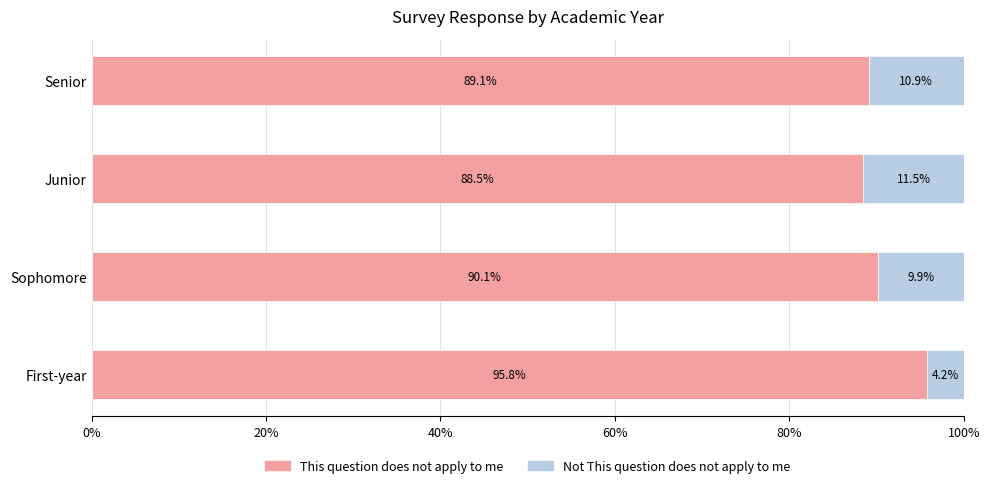

What is the difference between the maximum and minimum values in the This question does not apply to me series?

7.3